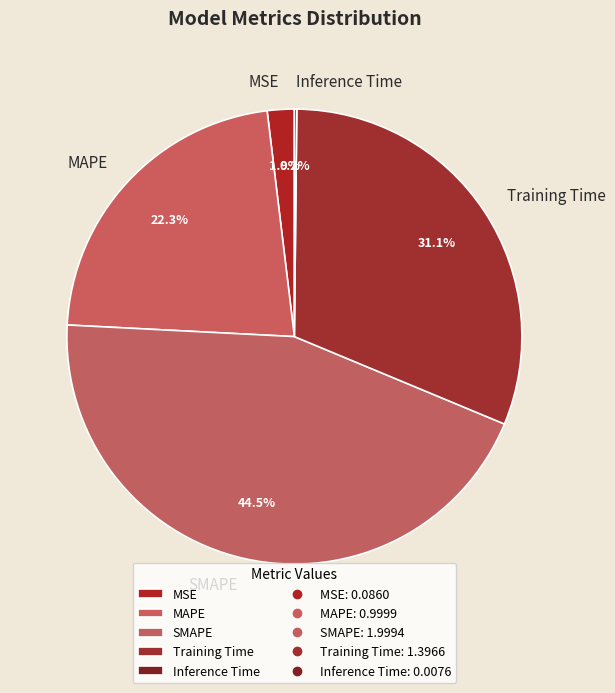

Is there any slice that represents more than half of the pie?

No